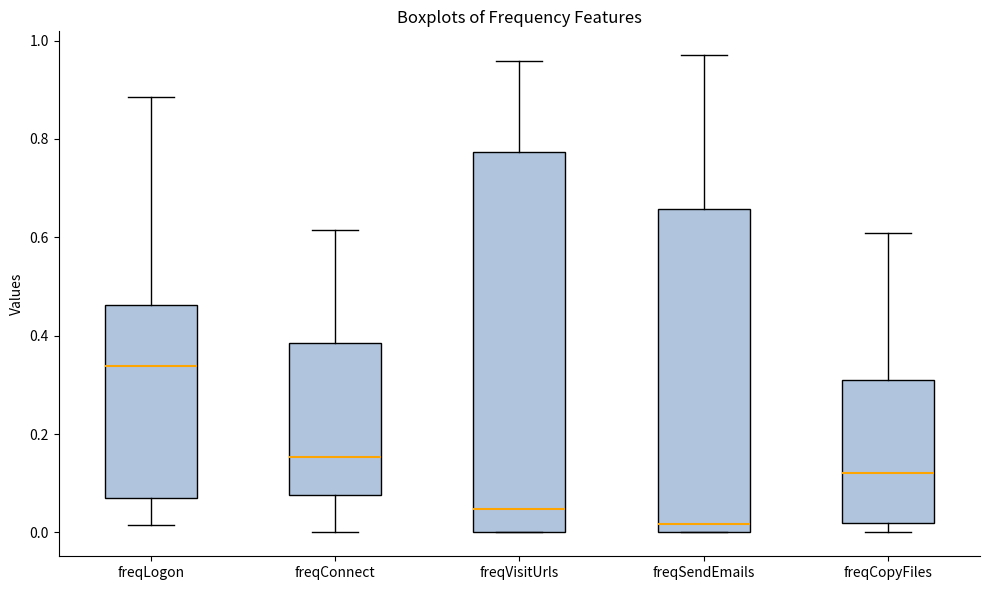

Which box has the highest median line?

freqLogon